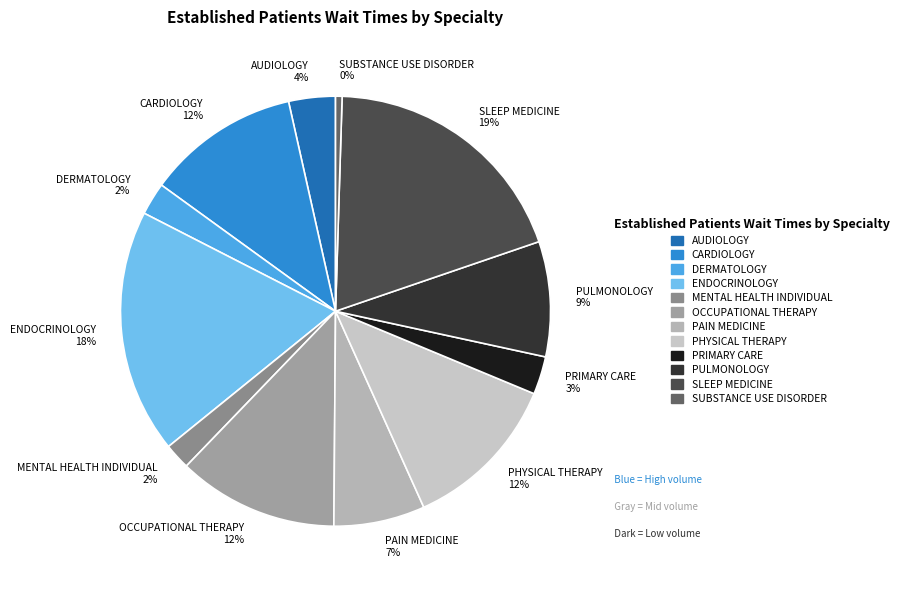

To the nearest percent, what is the average slice percentage?

8%